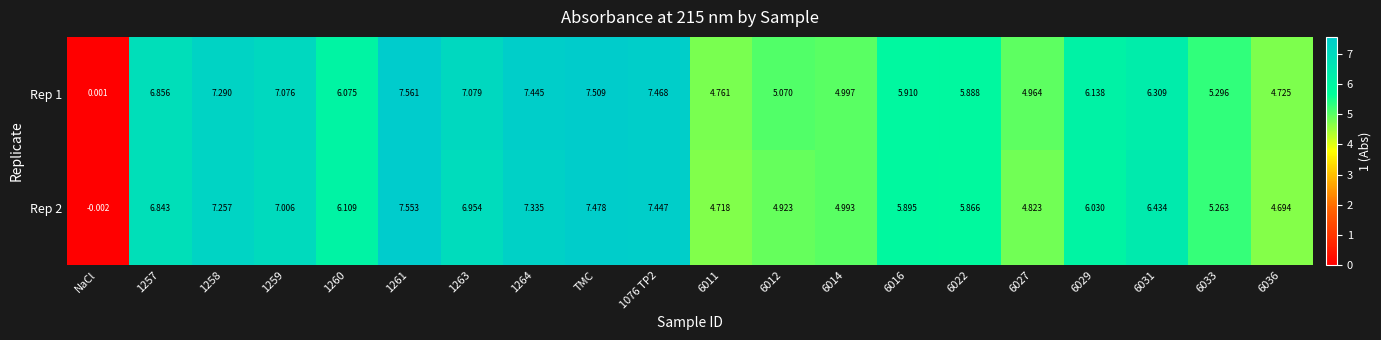

Is the value of Rep 1 at 1260 greater than the value of Rep 2 at 1257?

No